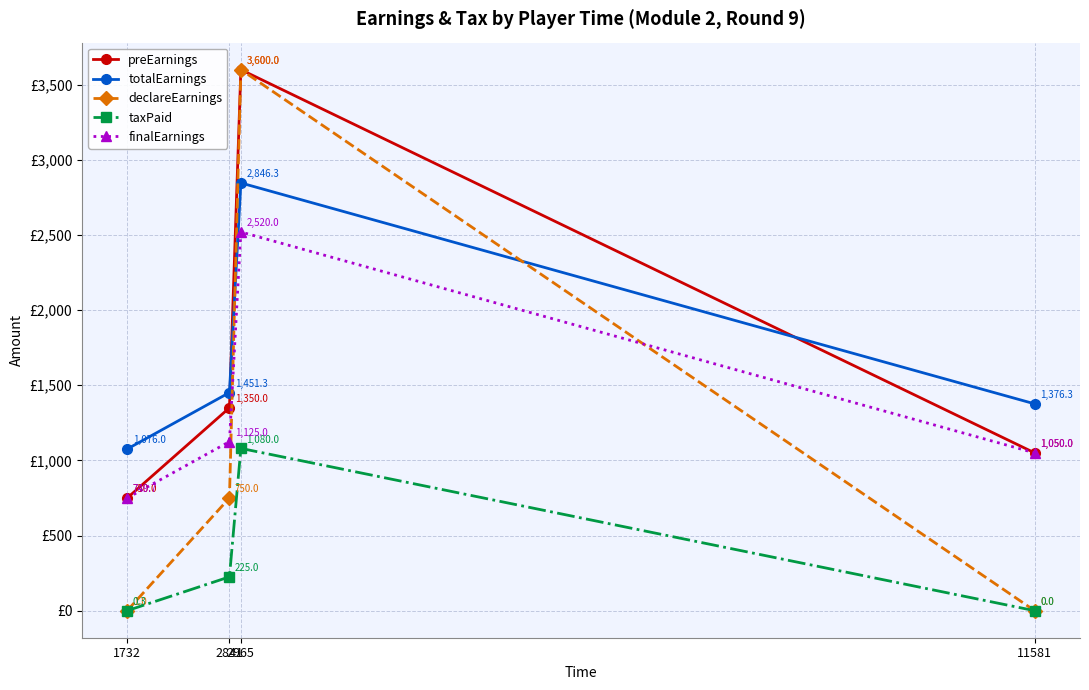

Which series has the widest spread of values?

declareEarnings